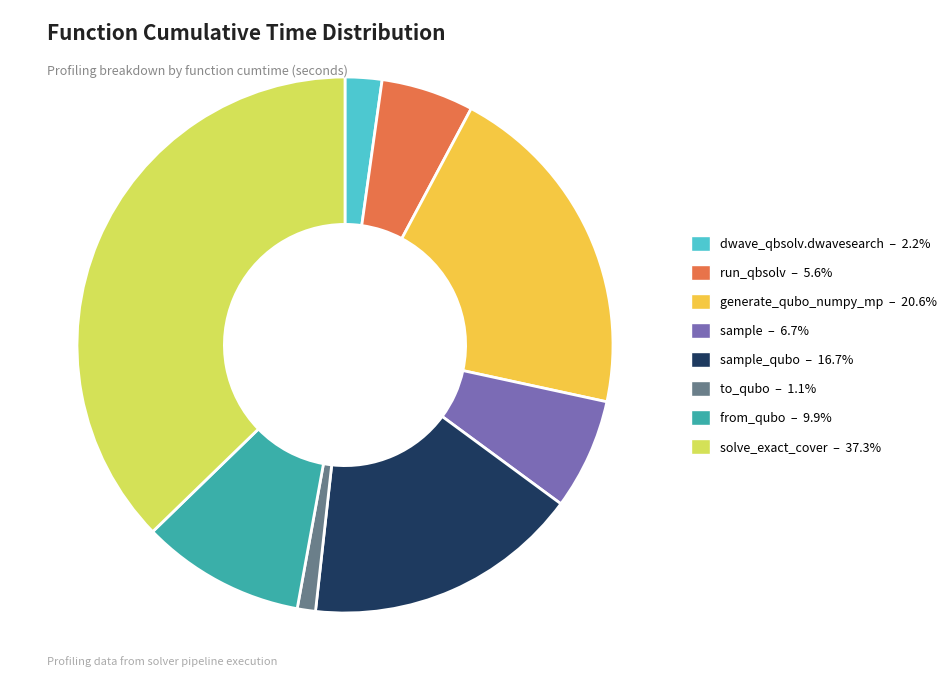

Does any single category account for the majority?

No